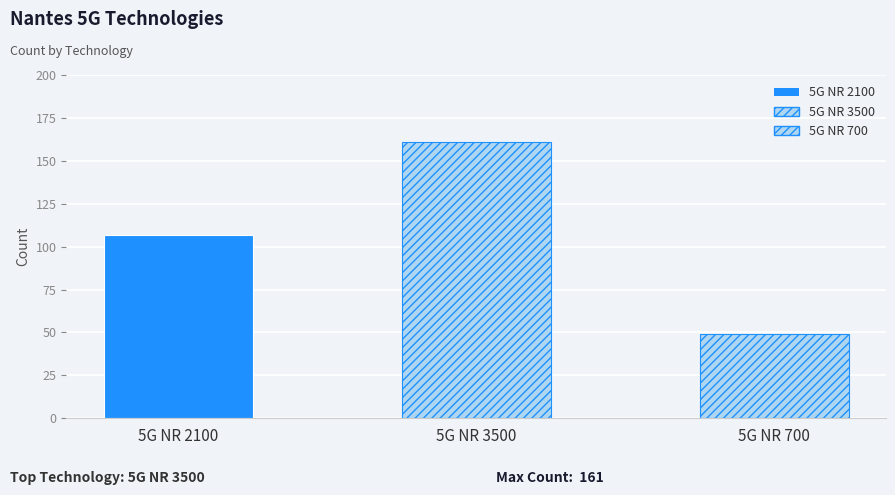

Reading left to right, extract all data points from this chart.

107	161	49